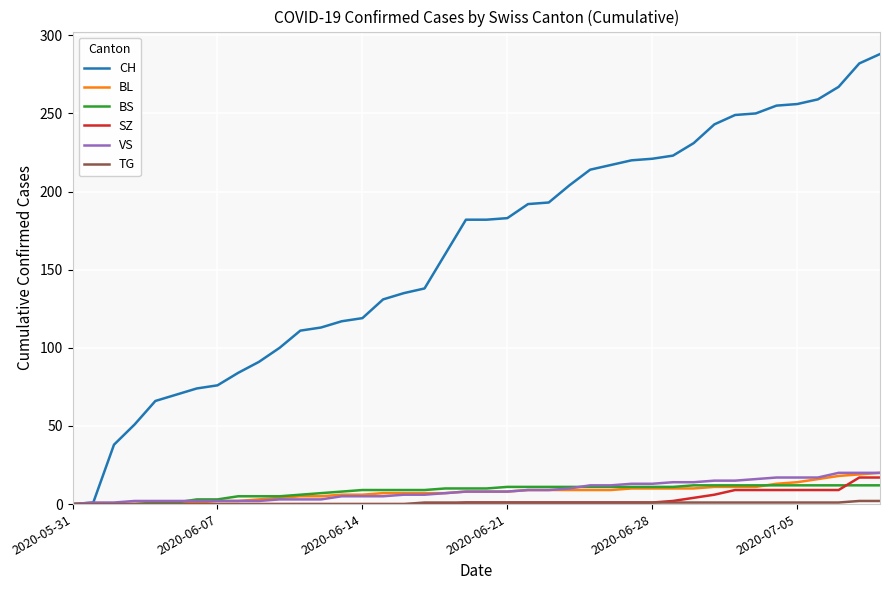

What is the highest value of the CH series?

288